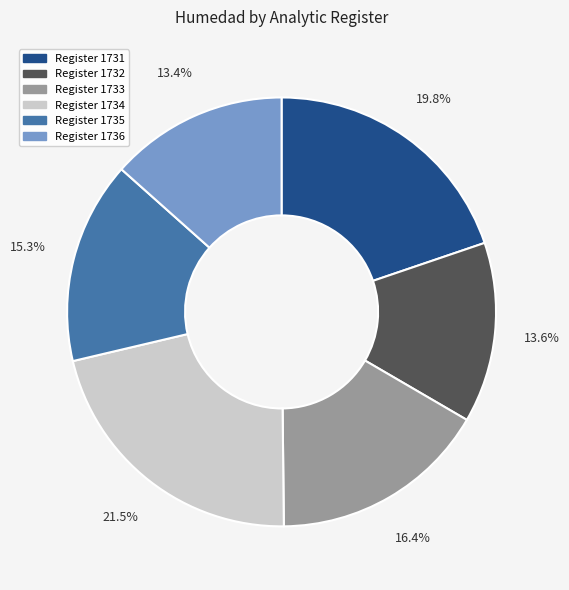

Does any single category account for the majority?

No